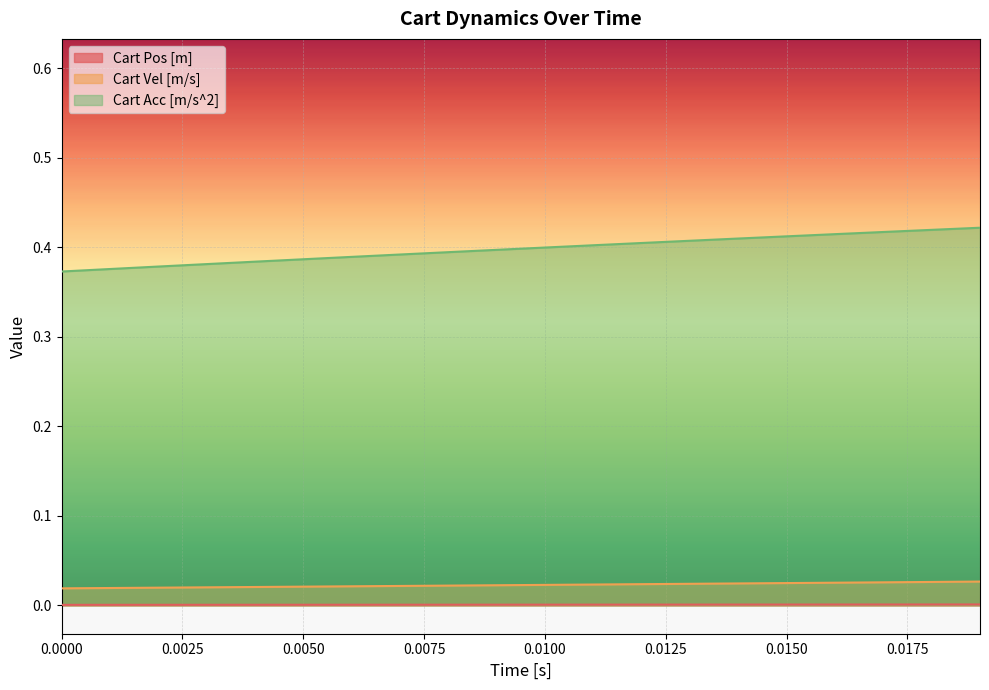

Which series has the widest spread of values?

Cart Acc [m/s^2]